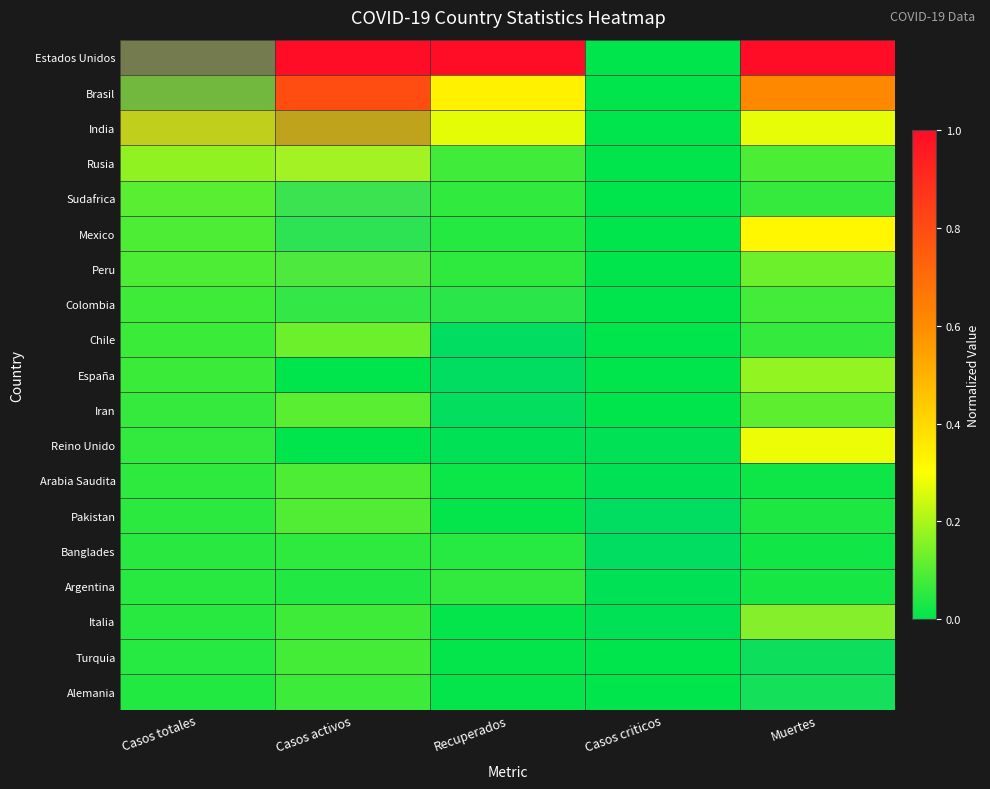

At how many categories does at least one series exceed 0?

4